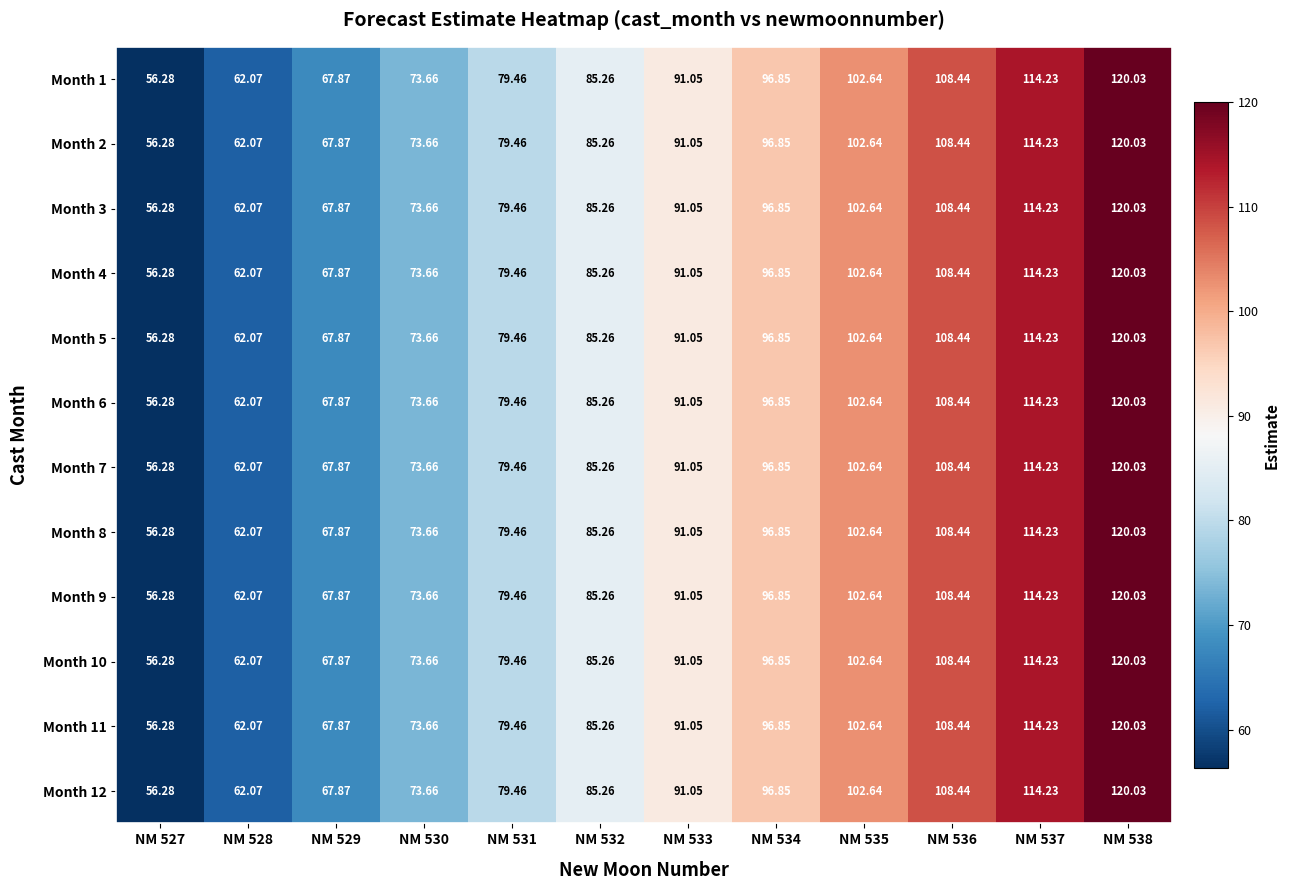

Is the value of Month 5 at NM 529 greater than the value of Month 1 at NM 533?

No